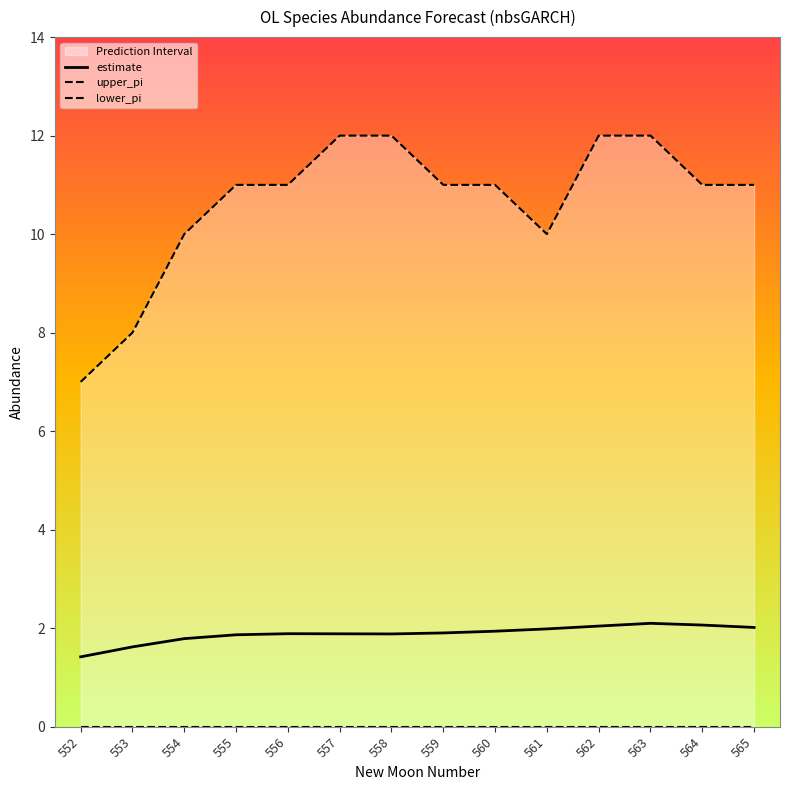

How many lines are shown in the chart?

3